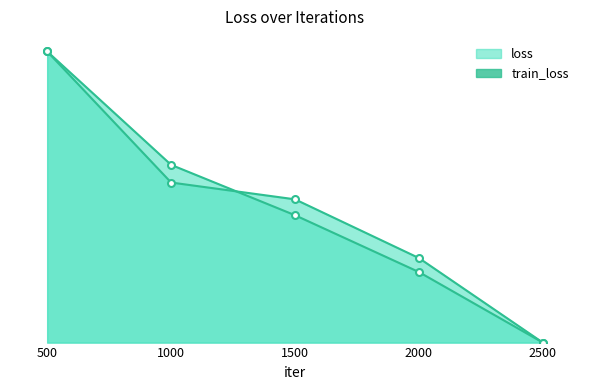

Which label corresponds to the largest value in the chart?

500